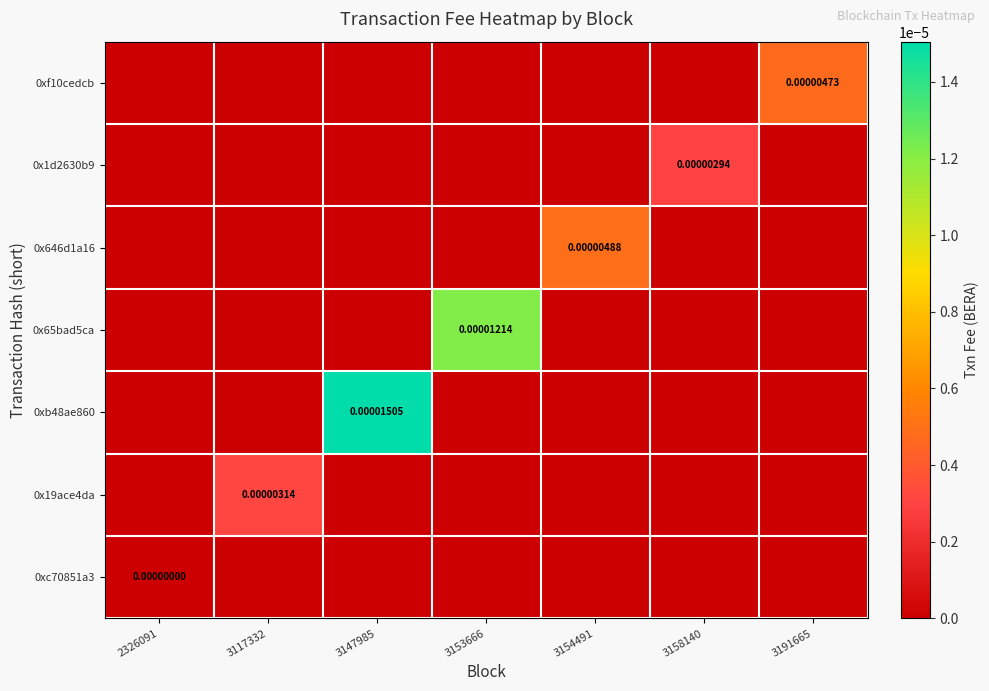

How many values in 0x646d1a16 are above zero?

1